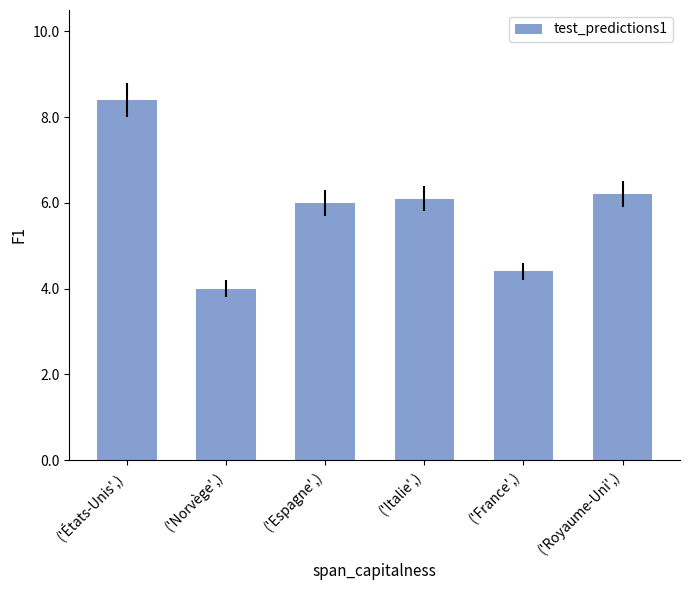

List the labels in order of value, smallest first.

('Norvège',), ('France',), ('Espagne',), ('Italie',), ('Royaume-Uni',), ('États-Unis',)